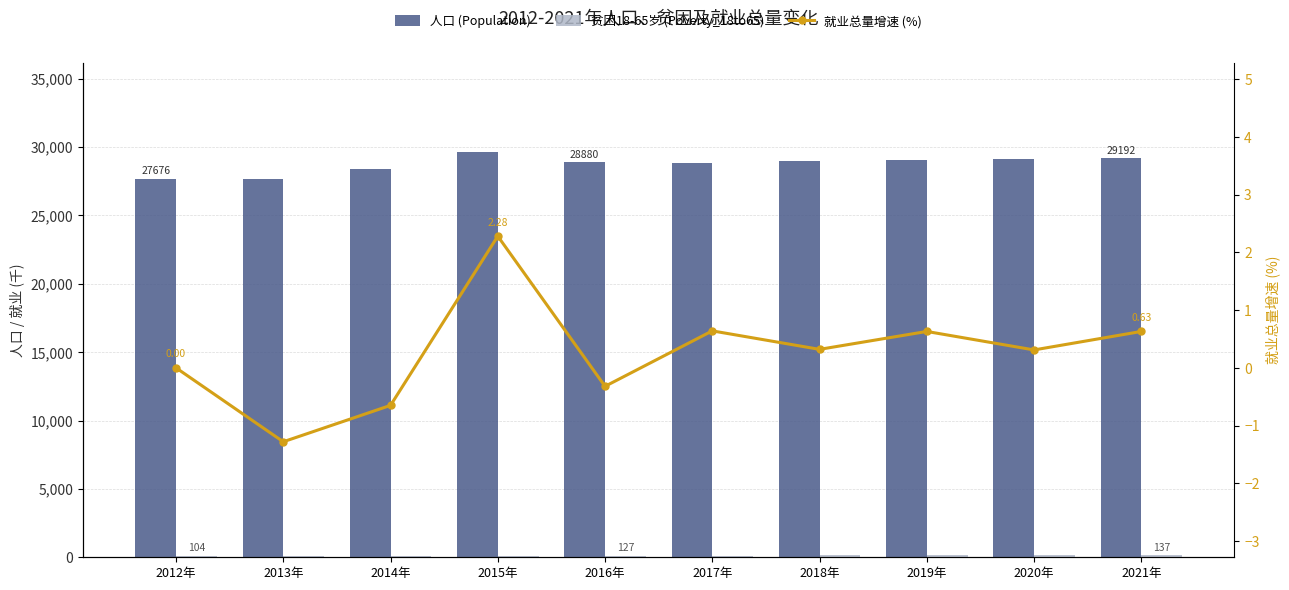

At 2018年, list the series in order from smallest to largest.

就业总量增速 (%), 贫困18-65岁 (Poverty_18to65), 人口 (Population)